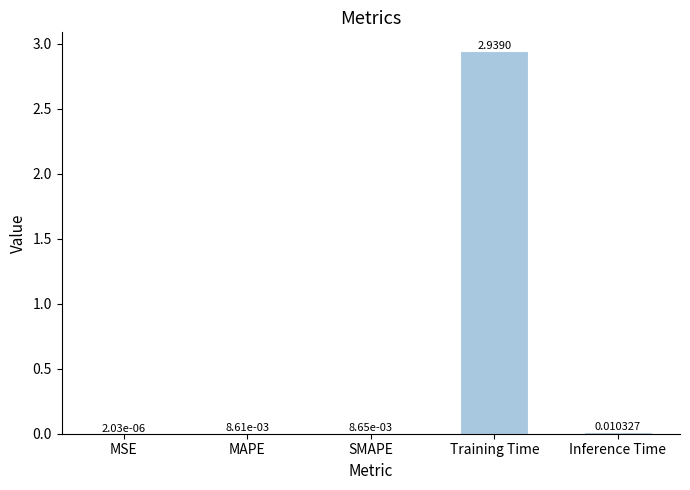

At which label is the value closest to 1?

Inference Time